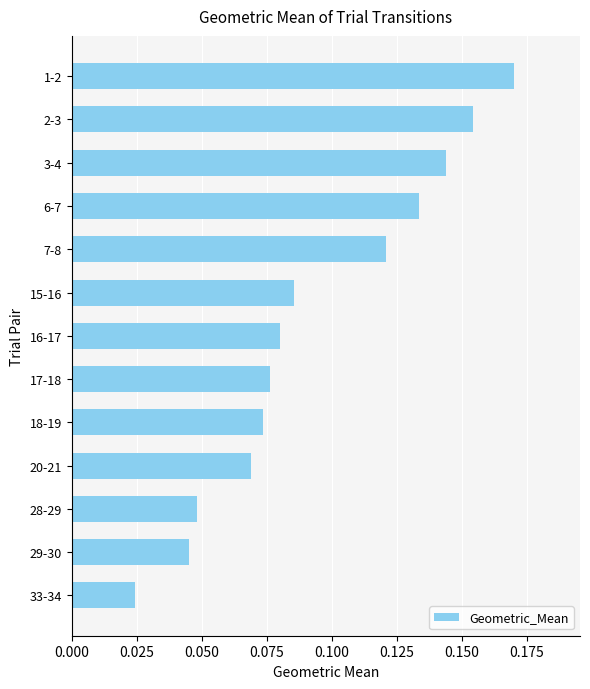

How many bars are there in total?

13